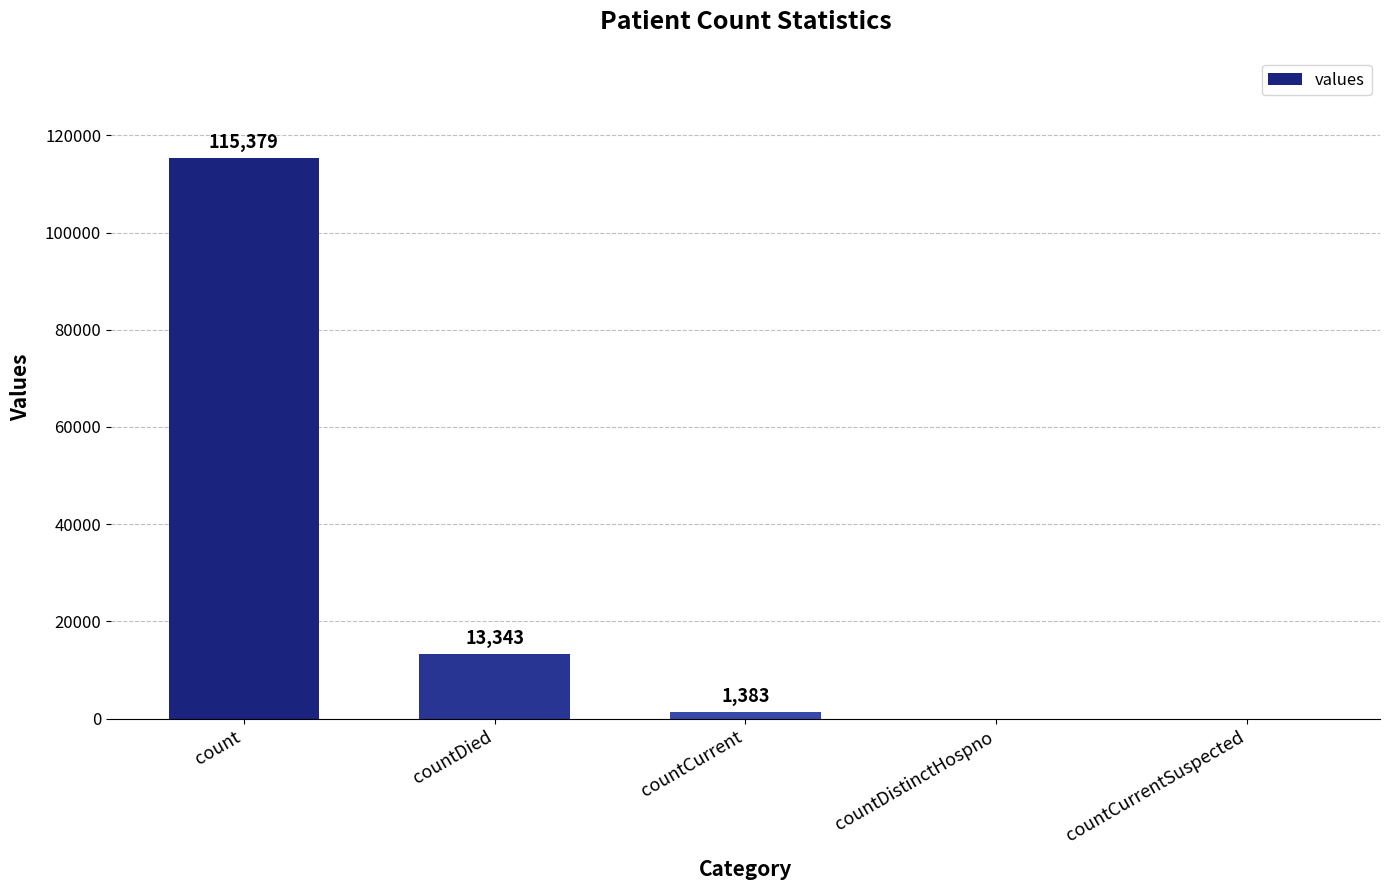

Are the bars horizontal?

No